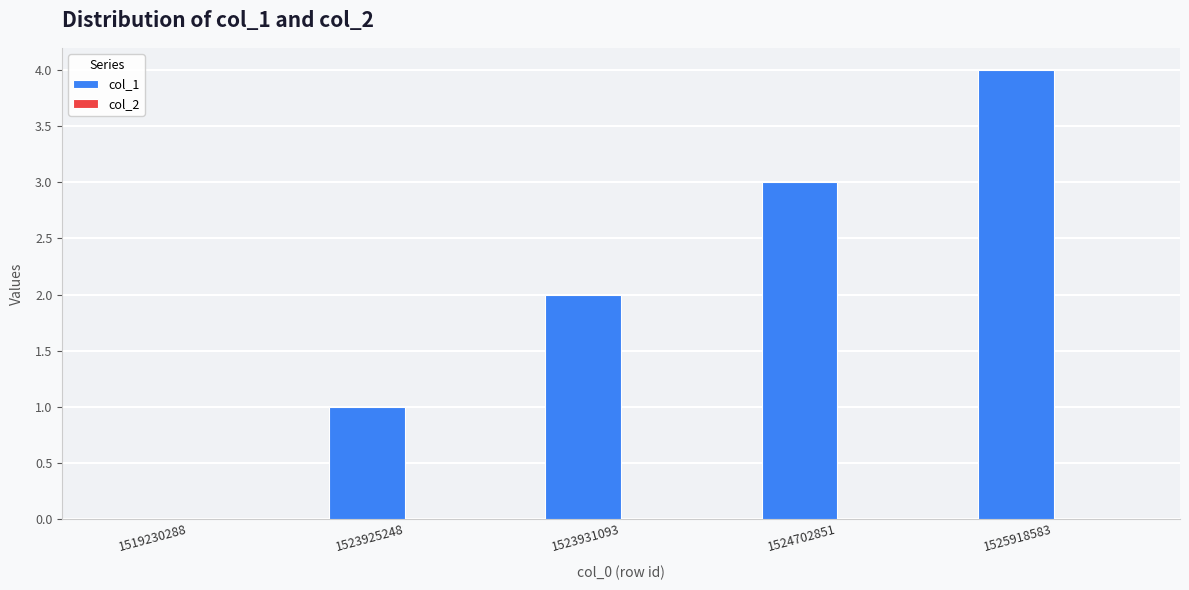

What is the sum of all values?

10